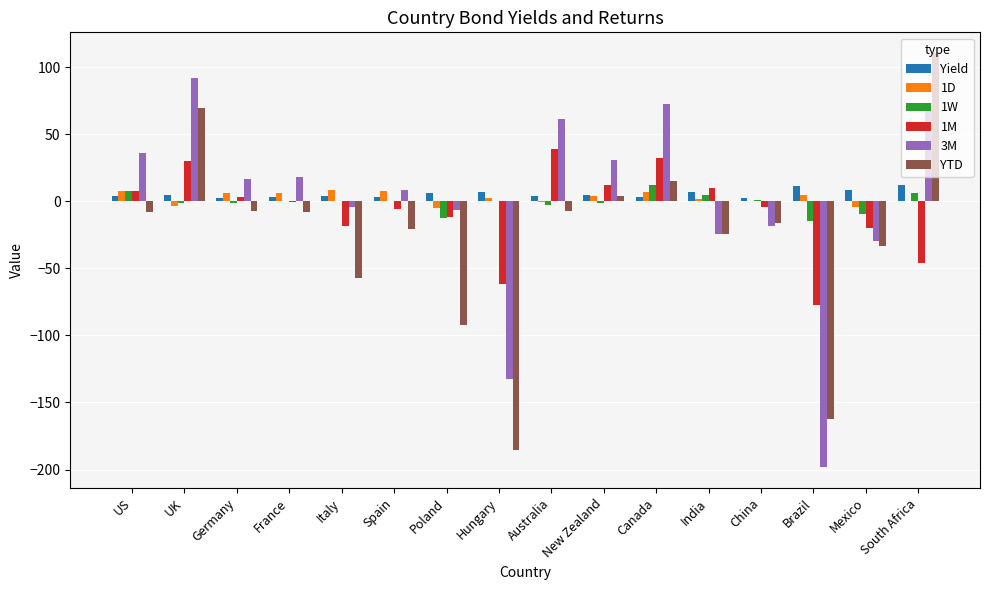

Which series changed the most between Spain and India?

3M